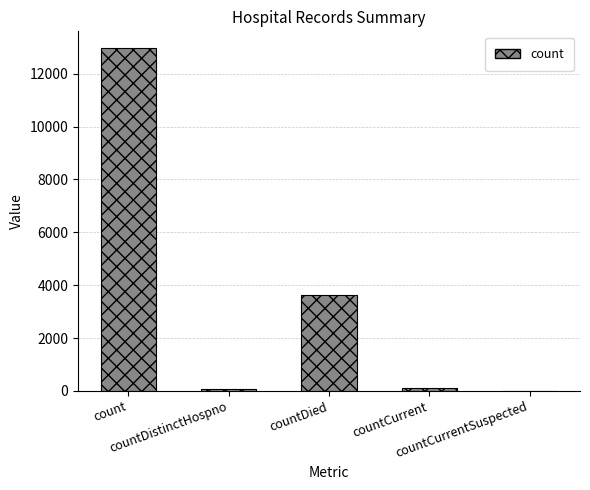

Does the chart contain stacked bars?

No